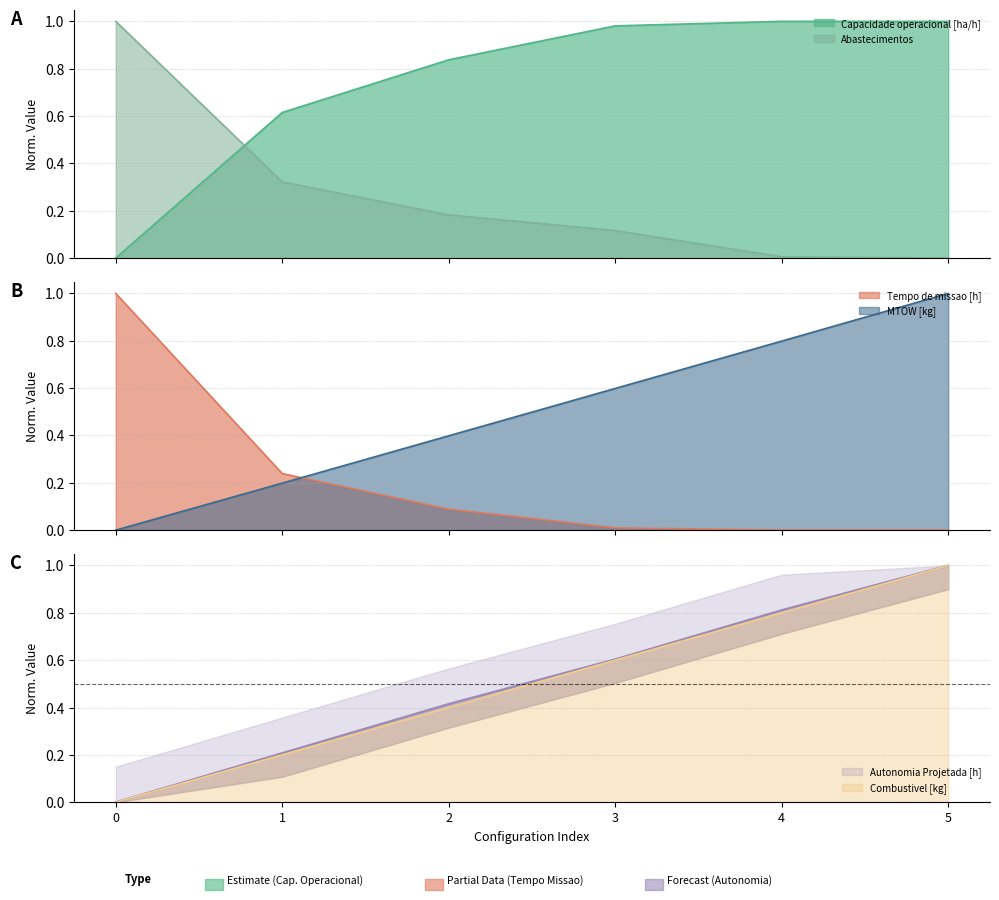

What is the value of the Capacidade operacional [ha/h] point at the 6th from the left?

1.0